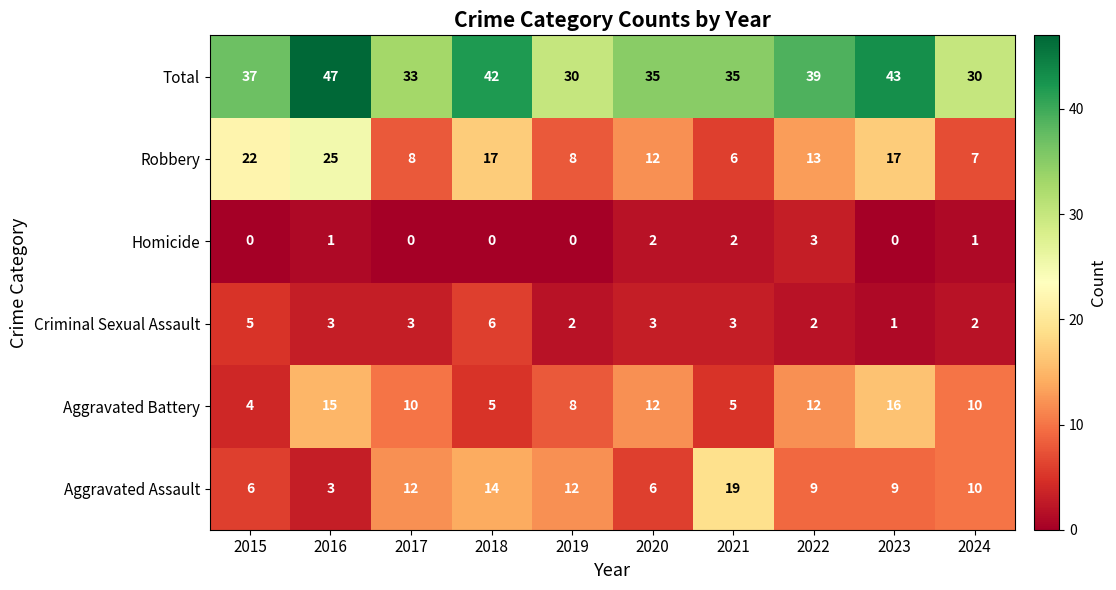

Count the number of categories in the chart.

10